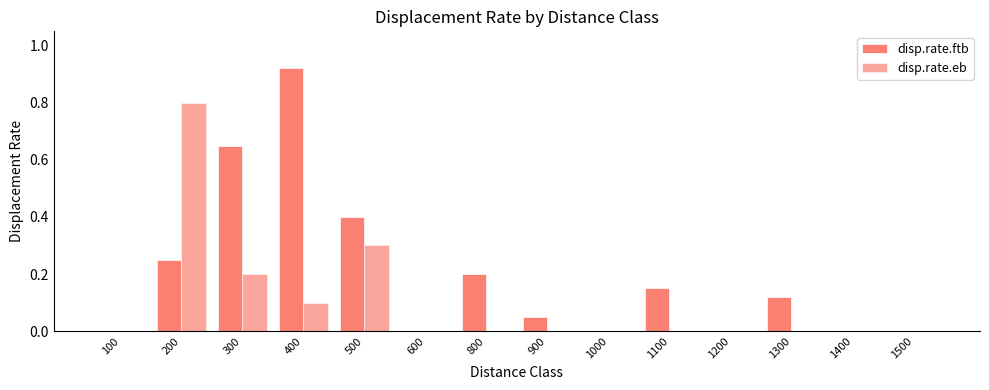

List the series in order of their overall mean, lowest first.

disp.rate.eb, disp.rate.ftb